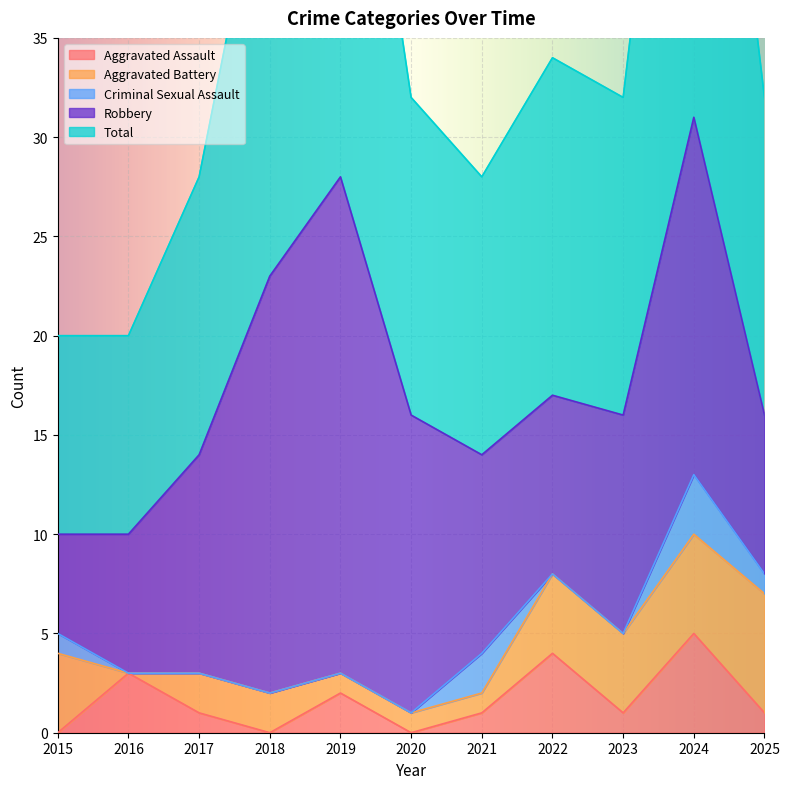

At how many categories does at least one series exceed 16?

4